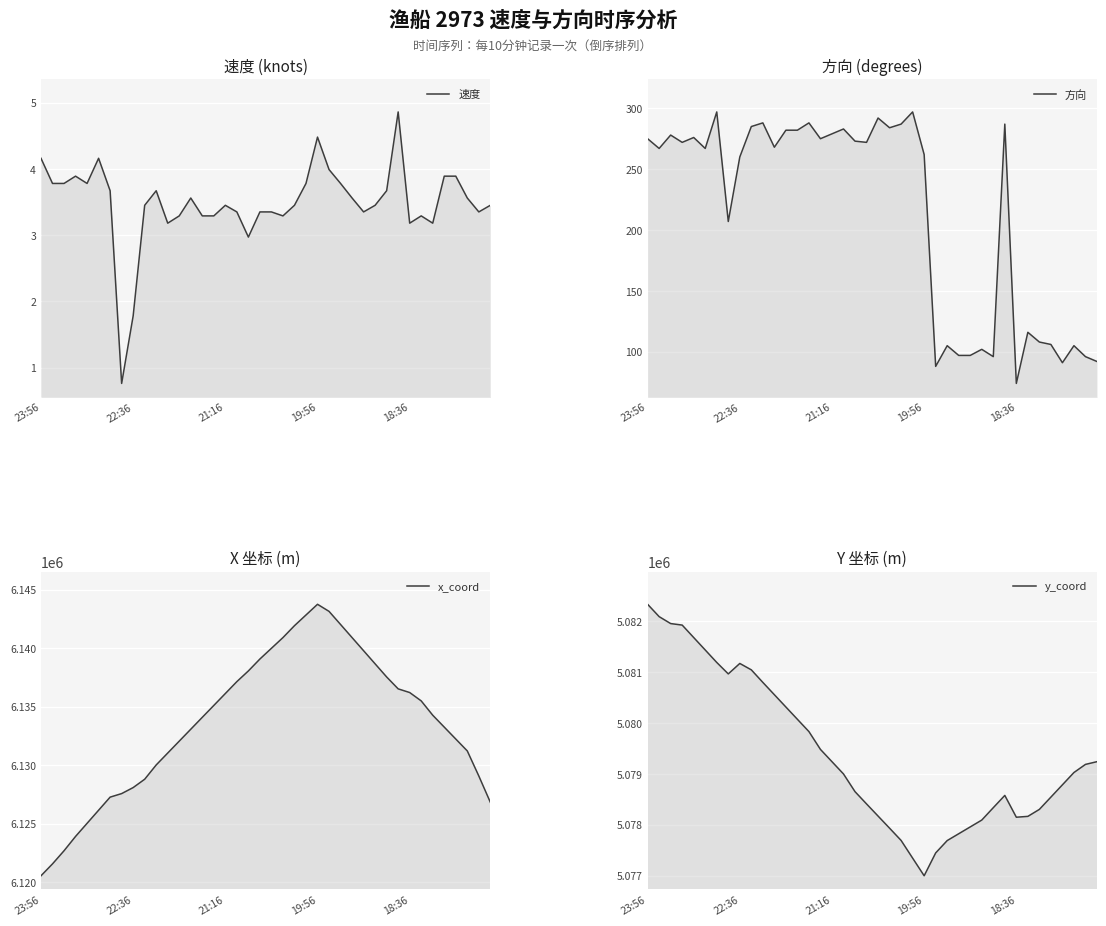

True or false: 速度 and 方向 cross at least once.

False